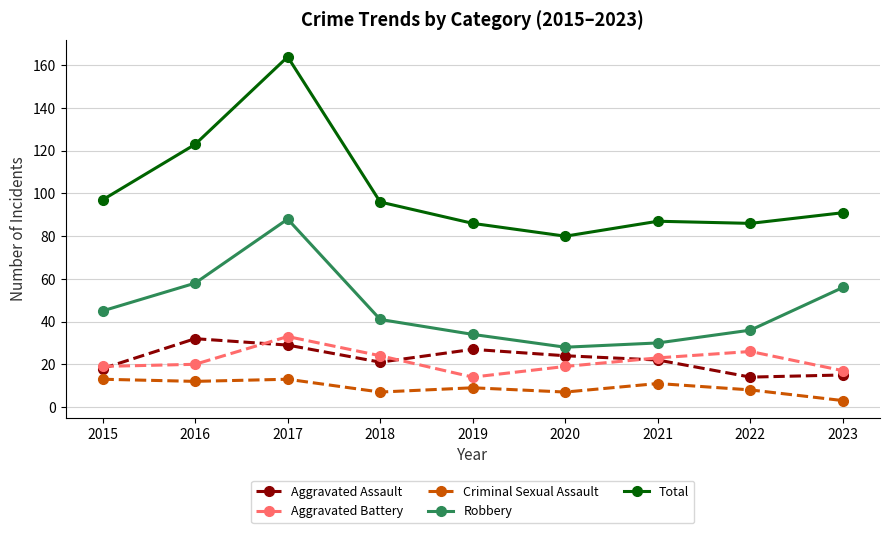

True or false: Criminal Sexual Assault and Robbery intersect in this chart.

False